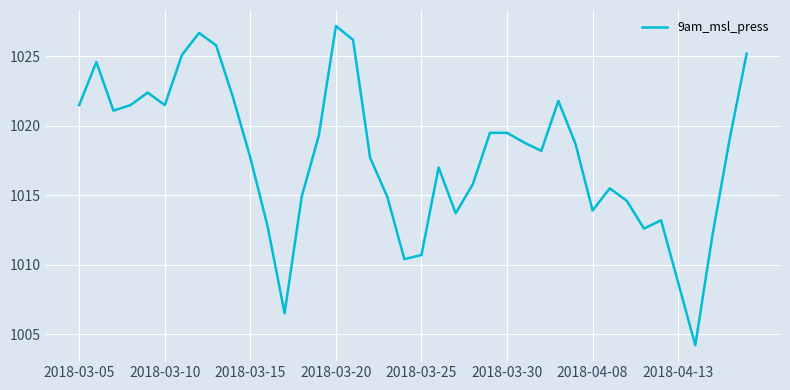

What is the maximum value shown in the chart?

1027.2